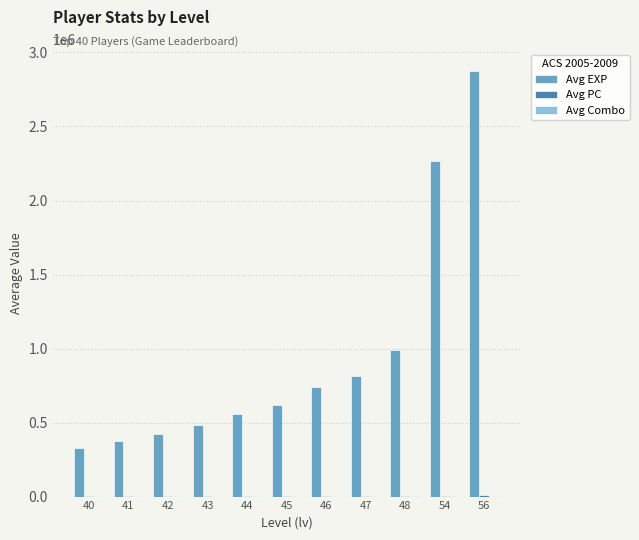

What is the maximum value shown in the chart?

2877672.0